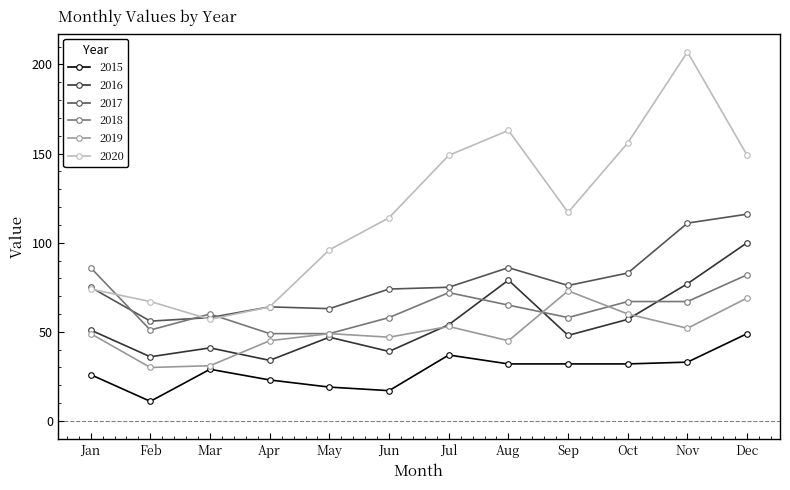

Between Jan and Aug, which series saw the biggest shift?

2020